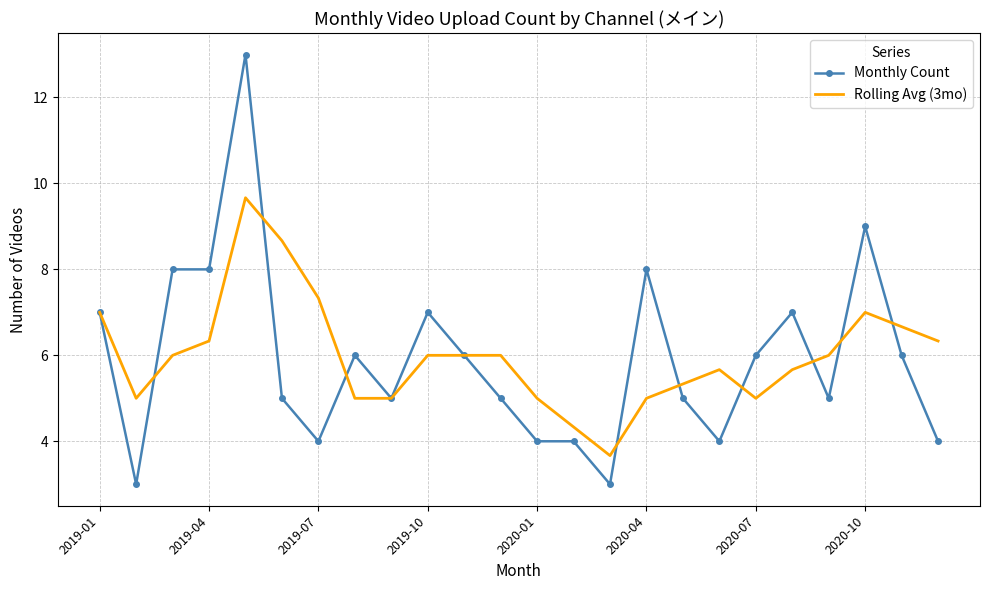

True or false: Rolling Avg (3mo) has more than 2 interior local peaks.

True